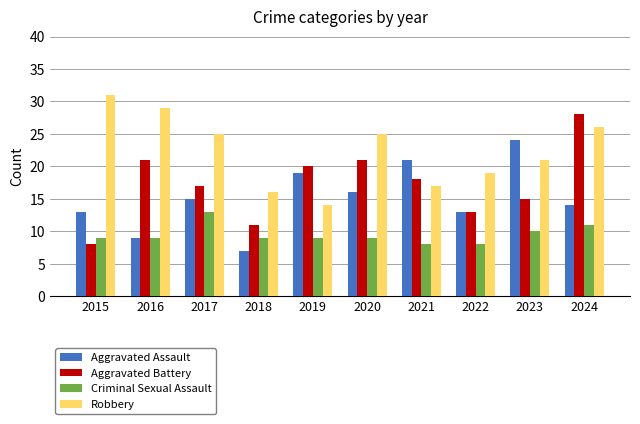

Reading right to left, list all the values displayed in this chart.

Aggravated Assault: 14	24	13	21	16	19	7	15	9	13
Aggravated Battery: 28	15	13	18	21	20	11	17	21	8
Criminal Sexual Assault: 11	10	8	8	9	9	9	13	9	9
Robbery: 26	21	19	17	25	14	16	25	29	31